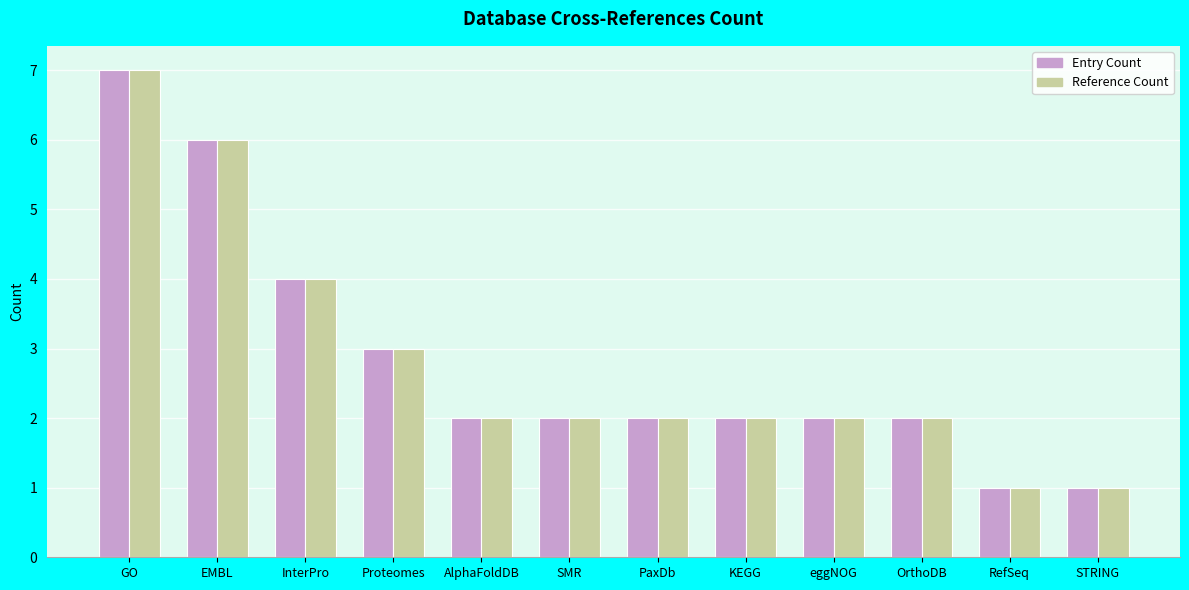

Is the value of Reference Count at GO greater than the value of Entry Count at InterPro?

Yes